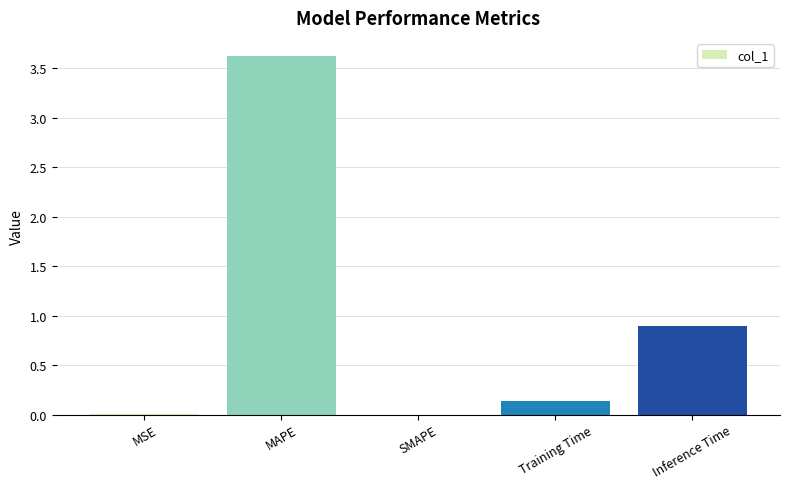

Where is the data nearest to the value 1?

Inference Time